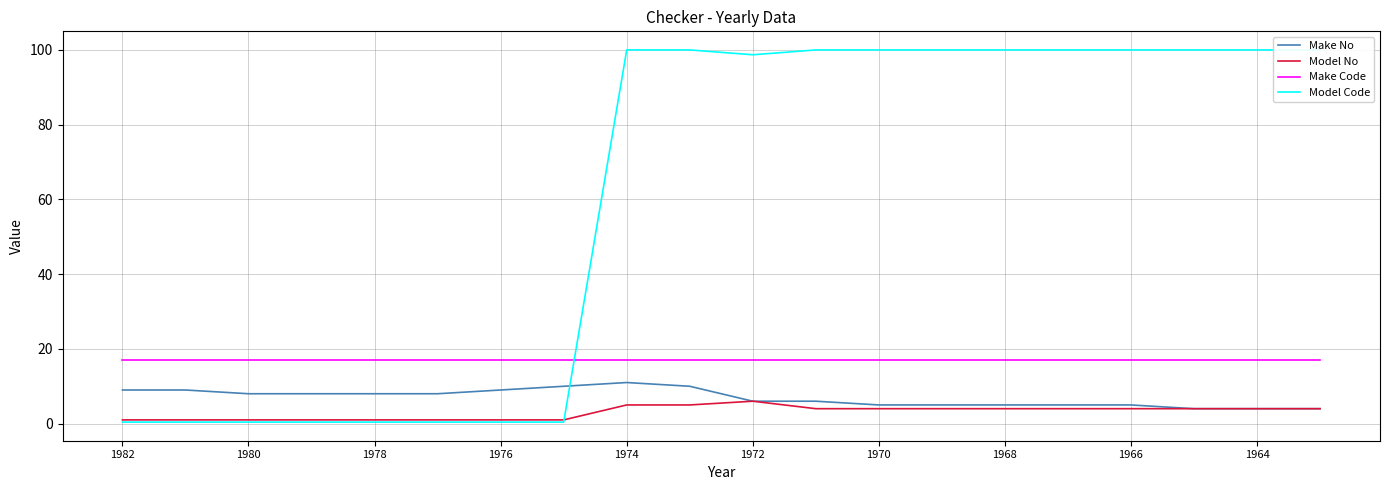

The Make No series shows 16.3 at 1966. True or false?

False